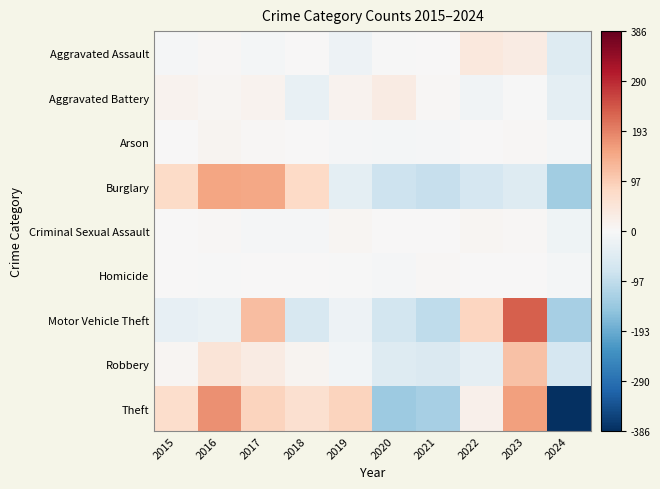

At which category is the sum across all series the highest?

2023